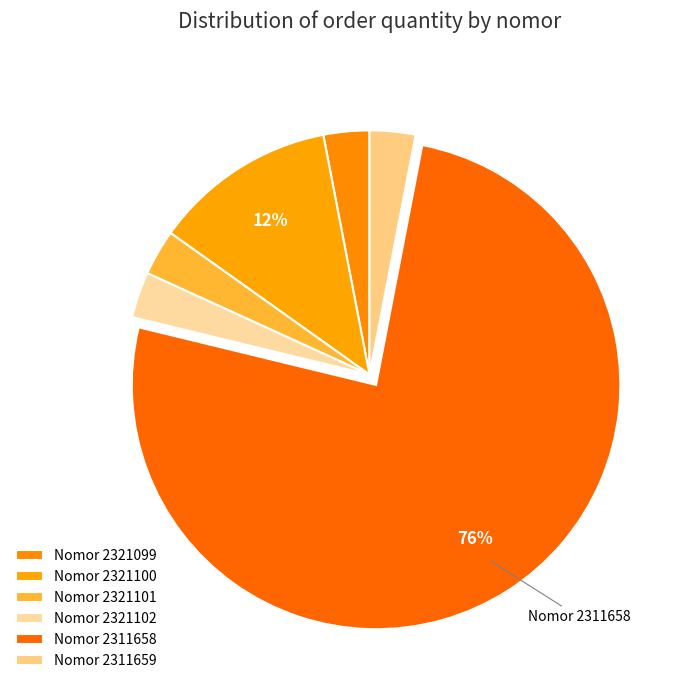

How many slices are in this pie chart?

6